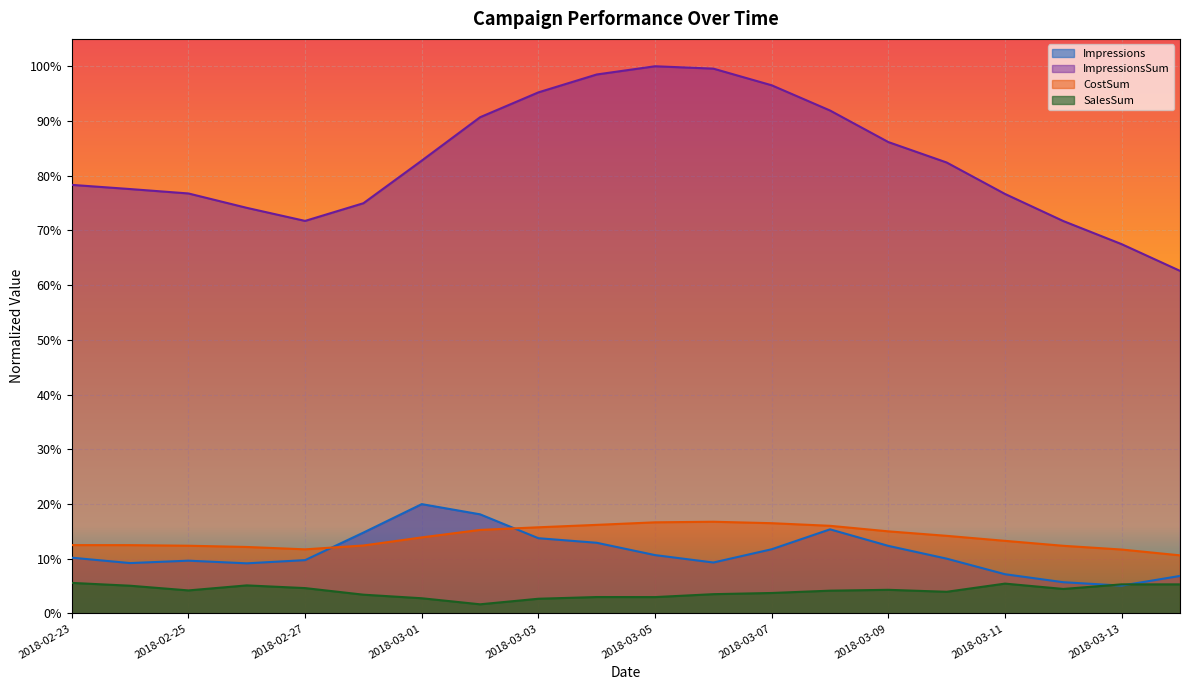

True or false: CostSum and ImpressionsSum intersect in this chart.

False